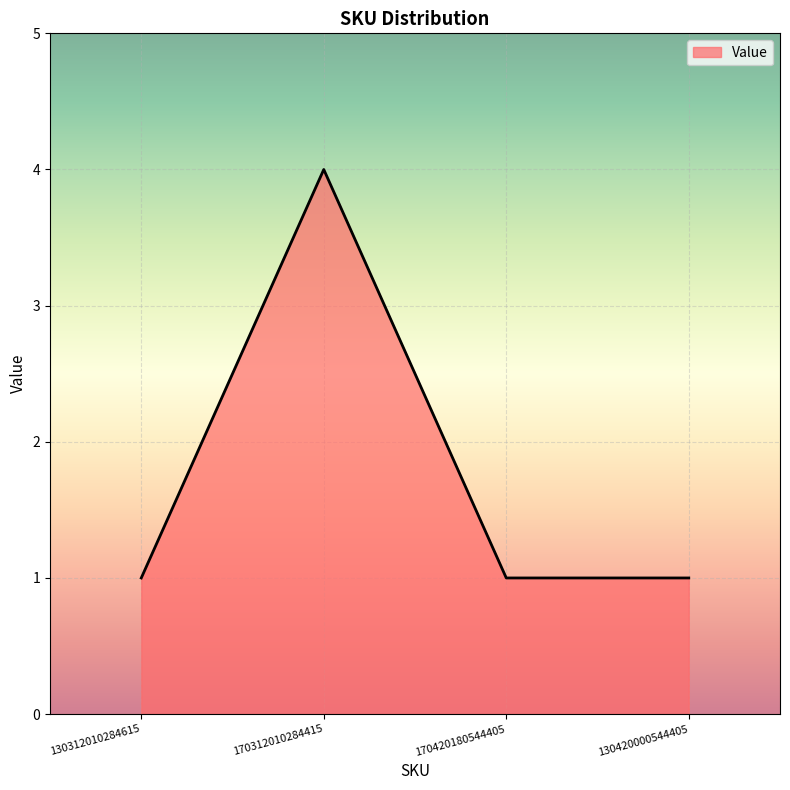

The chart shows a value of 2 at 130420000544405. True or false?

False